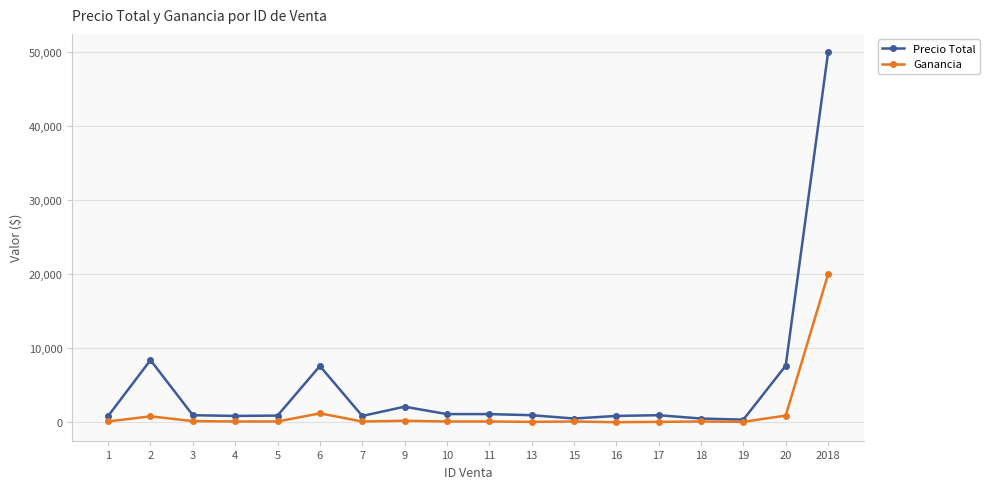

What is the approximate value of Ganancia at 19, to the nearest 10?

50